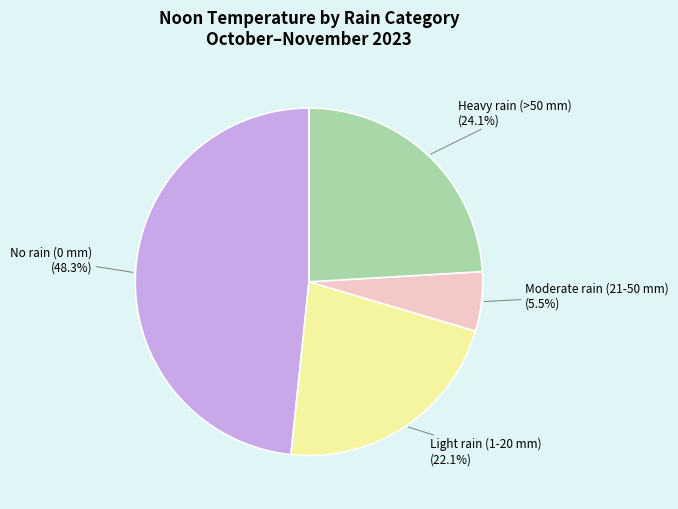

How many slices are in this pie chart?

4